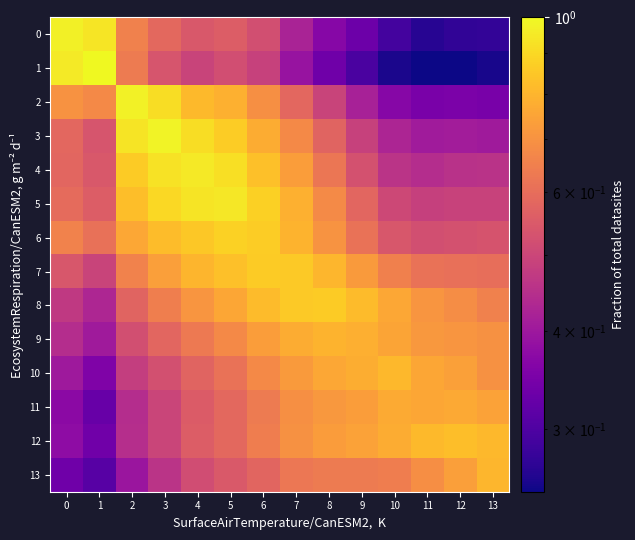

Count the number of data series in this chart.

14